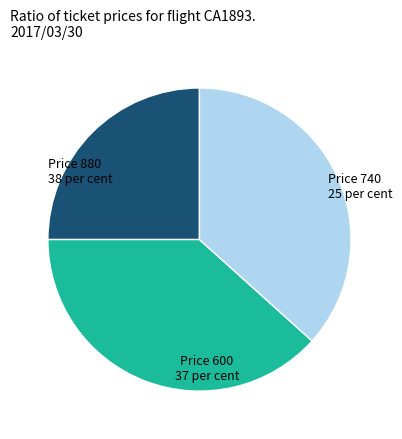

Rank the categories by value from highest to lowest.

Price 880, Price 600, Price 740